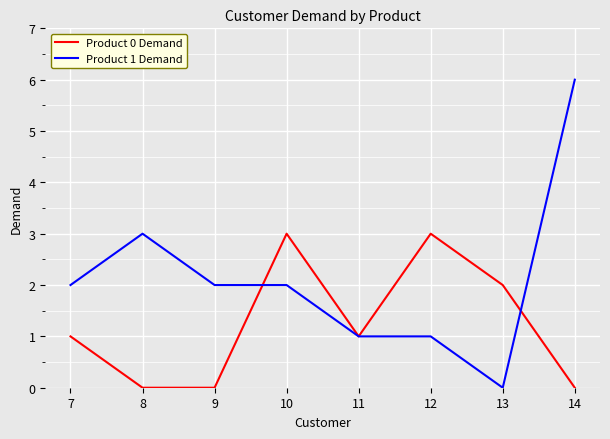

At which category does the chart reach its peak across all series?

14